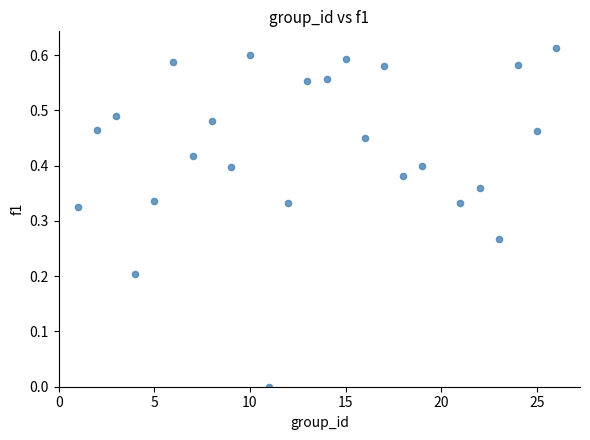

What is the range of X values (max minus min)?

25.0